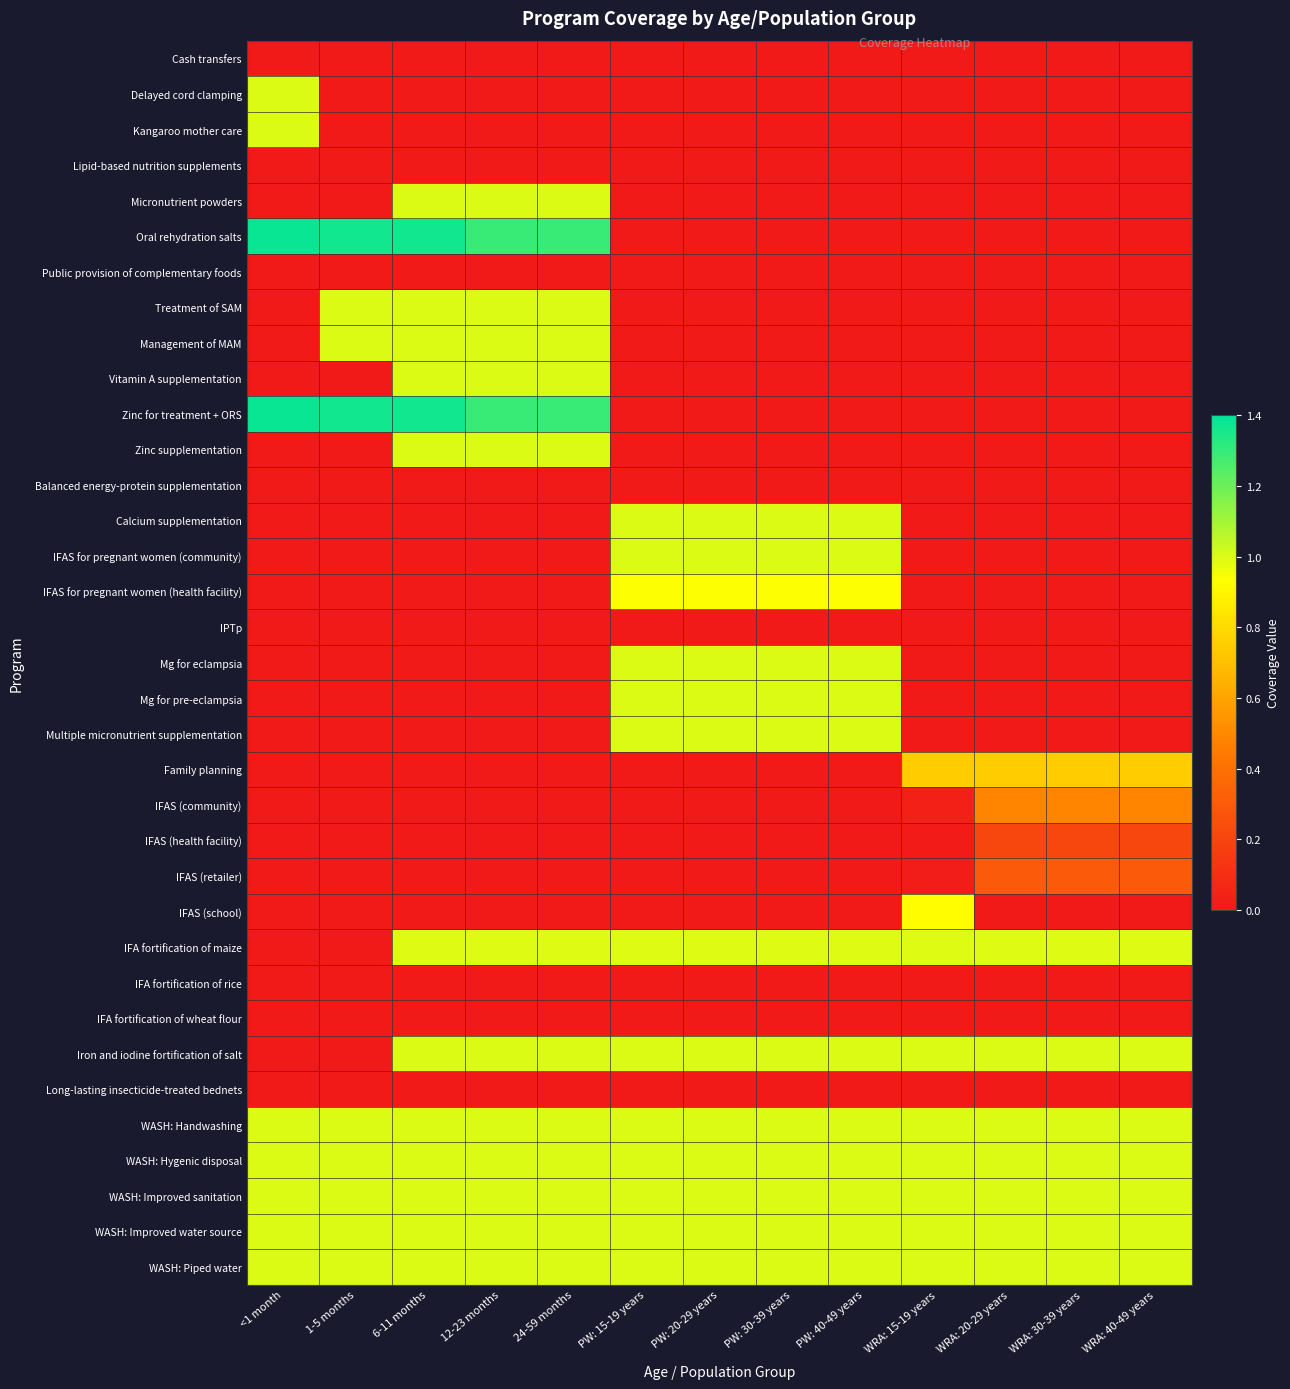

Reading left to right, extract all data points from this chart.

Cash transfers: <1 month=0.0	1-5 months=0.0	6-11 months=0.0	12-23 months=0.0	24-59 months=0.0	PW: 15-19 years=0.0	PW: 20-29 years=0.0	PW: 30-39 years=0.0	PW: 40-49 years=0.0	WRA: 15-19 years=0.0	WRA: 20-29 years=0.0	WRA: 30-39 years=0.0	WRA: 40-49 years=0.0
Delayed cord clamping: <1 month=1.0	1-5 months=0.0	6-11 months=0.0	12-23 months=0.0	24-59 months=0.0	PW: 15-19 years=0.0	PW: 20-29 years=0.0	PW: 30-39 years=0.0	PW: 40-49 years=0.0	WRA: 15-19 years=0.0	WRA: 20-29 years=0.0	WRA: 30-39 years=0.0	WRA: 40-49 years=0.0
Kangaroo mother care: <1 month=1.0	1-5 months=0.0	6-11 months=0.0	12-23 months=0.0	24-59 months=0.0	PW: 15-19 years=0.0	PW: 20-29 years=0.0	PW: 30-39 years=0.0	PW: 40-49 years=0.0	WRA: 15-19 years=0.0	WRA: 20-29 years=0.0	WRA: 30-39 years=0.0	WRA: 40-49 years=0.0
Lipid-based nutrition supplements: <1 month=0.0	1-5 months=0.0	6-11 months=0.0	12-23 months=0.0	24-59 months=0.0	PW: 15-19 years=0.0	PW: 20-29 years=0.0	PW: 30-39 years=0.0	PW: 40-49 years=0.0	WRA: 15-19 years=0.0	WRA: 20-29 years=0.0	WRA: 30-39 years=0.0	WRA: 40-49 years=0.0
Micronutrient powders: <1 month=0.0	1-5 months=0.0	6-11 months=1.0	12-23 months=1.0	24-59 months=1.0	PW: 15-19 years=0.0	PW: 20-29 years=0.0	PW: 30-39 years=0.0	PW: 40-49 years=0.0	WRA: 15-19 years=0.0	WRA: 20-29 years=0.0	WRA: 30-39 years=0.0	WRA: 40-49 years=0.0
Oral rehydration salts: <1 month=1.4	1-5 months=1.4	6-11 months=1.4	12-23 months=1.3	24-59 months=1.3	PW: 15-19 years=0.0	PW: 20-29 years=0.0	PW: 30-39 years=0.0	PW: 40-49 years=0.0	WRA: 15-19 years=0.0	WRA: 20-29 years=0.0	WRA: 30-39 years=0.0	WRA: 40-49 years=0.0
Public provision of complementary foods: <1 month=0.0	1-5 months=0.0	6-11 months=0.0	12-23 months=0.0	24-59 months=0.0	PW: 15-19 years=0.0	PW: 20-29 years=0.0	PW: 30-39 years=0.0	PW: 40-49 years=0.0	WRA: 15-19 years=0.0	WRA: 20-29 years=0.0	WRA: 30-39 years=0.0	WRA: 40-49 years=0.0
Treatment of SAM: <1 month=0.0	1-5 months=1.0	6-11 months=1.0	12-23 months=1.0	24-59 months=1.0	PW: 15-19 years=0.0	PW: 20-29 years=0.0	PW: 30-39 years=0.0	PW: 40-49 years=0.0	WRA: 15-19 years=0.0	WRA: 20-29 years=0.0	WRA: 30-39 years=0.0	WRA: 40-49 years=0.0
Management of MAM: <1 month=0.0	1-5 months=1.0	6-11 months=1.0	12-23 months=1.0	24-59 months=1.0	PW: 15-19 years=0.0	PW: 20-29 years=0.0	PW: 30-39 years=0.0	PW: 40-49 years=0.0	WRA: 15-19 years=0.0	WRA: 20-29 years=0.0	WRA: 30-39 years=0.0	WRA: 40-49 years=0.0
Vitamin A supplementation: <1 month=0.0	1-5 months=0.0	6-11 months=1.0	12-23 months=1.0	24-59 months=1.0	PW: 15-19 years=0.0	PW: 20-29 years=0.0	PW: 30-39 years=0.0	PW: 40-49 years=0.0	WRA: 15-19 years=0.0	WRA: 20-29 years=0.0	WRA: 30-39 years=0.0	WRA: 40-49 years=0.0
Zinc for treatment + ORS: <1 month=1.4	1-5 months=1.4	6-11 months=1.4	12-23 months=1.3	24-59 months=1.3	PW: 15-19 years=0.0	PW: 20-29 years=0.0	PW: 30-39 years=0.0	PW: 40-49 years=0.0	WRA: 15-19 years=0.0	WRA: 20-29 years=0.0	WRA: 30-39 years=0.0	WRA: 40-49 years=0.0
Zinc supplementation: <1 month=0.0	1-5 months=0.0	6-11 months=1.0	12-23 months=1.0	24-59 months=1.0	PW: 15-19 years=0.0	PW: 20-29 years=0.0	PW: 30-39 years=0.0	PW: 40-49 years=0.0	WRA: 15-19 years=0.0	WRA: 20-29 years=0.0	WRA: 30-39 years=0.0	WRA: 40-49 years=0.0
Balanced energy-protein supplementation: <1 month=0.0	1-5 months=0.0	6-11 months=0.0	12-23 months=0.0	24-59 months=0.0	PW: 15-19 years=0.0	PW: 20-29 years=0.0	PW: 30-39 years=0.0	PW: 40-49 years=0.0	WRA: 15-19 years=0.0	WRA: 20-29 years=0.0	WRA: 30-39 years=0.0	WRA: 40-49 years=0.0
Calcium supplementation: <1 month=0.0	1-5 months=0.0	6-11 months=0.0	12-23 months=0.0	24-59 months=0.0	PW: 15-19 years=1.0	PW: 20-29 years=1.0	PW: 30-39 years=1.0	PW: 40-49 years=1.0	WRA: 15-19 years=0.0	WRA: 20-29 years=0.0	WRA: 30-39 years=0.0	WRA: 40-49 years=0.0
IFAS for pregnant women (community): <1 month=0.0	1-5 months=0.0	6-11 months=0.0	12-23 months=0.0	24-59 months=0.0	PW: 15-19 years=1.0	PW: 20-29 years=1.0	PW: 30-39 years=1.0	PW: 40-49 years=1.0	WRA: 15-19 years=0.0	WRA: 20-29 years=0.0	WRA: 30-39 years=0.0	WRA: 40-49 years=0.0
IFAS for pregnant women (health facility): <1 month=0.0	1-5 months=0.0	6-11 months=0.0	12-23 months=0.0	24-59 months=0.0	PW: 15-19 years=0.9	PW: 20-29 years=0.9	PW: 30-39 years=0.9	PW: 40-49 years=0.9	WRA: 15-19 years=0.0	WRA: 20-29 years=0.0	WRA: 30-39 years=0.0	WRA: 40-49 years=0.0
IPTp: <1 month=0.0	1-5 months=0.0	6-11 months=0.0	12-23 months=0.0	24-59 months=0.0	PW: 15-19 years=0.0	PW: 20-29 years=0.0	PW: 30-39 years=0.0	PW: 40-49 years=0.0	WRA: 15-19 years=0.0	WRA: 20-29 years=0.0	WRA: 30-39 years=0.0	WRA: 40-49 years=0.0
Mg for eclampsia: <1 month=0.0	1-5 months=0.0	6-11 months=0.0	12-23 months=0.0	24-59 months=0.0	PW: 15-19 years=1.0	PW: 20-29 years=1.0	PW: 30-39 years=1.0	PW: 40-49 years=1.0	WRA: 15-19 years=0.0	WRA: 20-29 years=0.0	WRA: 30-39 years=0.0	WRA: 40-49 years=0.0
Mg for pre-eclampsia: <1 month=0.0	1-5 months=0.0	6-11 months=0.0	12-23 months=0.0	24-59 months=0.0	PW: 15-19 years=1.0	PW: 20-29 years=1.0	PW: 30-39 years=1.0	PW: 40-49 years=1.0	WRA: 15-19 years=0.0	WRA: 20-29 years=0.0	WRA: 30-39 years=0.0	WRA: 40-49 years=0.0
Multiple micronutrient supplementation: <1 month=0.0	1-5 months=0.0	6-11 months=0.0	12-23 months=0.0	24-59 months=0.0	PW: 15-19 years=1.0	PW: 20-29 years=1.0	PW: 30-39 years=1.0	PW: 40-49 years=1.0	WRA: 15-19 years=0.0	WRA: 20-29 years=0.0	WRA: 30-39 years=0.0	WRA: 40-49 years=0.0
Family planning: <1 month=0.0	1-5 months=0.0	6-11 months=0.0	12-23 months=0.0	24-59 months=0.0	PW: 15-19 years=0.0	PW: 20-29 years=0.0	PW: 30-39 years=0.0	PW: 40-49 years=0.0	WRA: 15-19 years=0.7	WRA: 20-29 years=0.7	WRA: 30-39 years=0.7	WRA: 40-49 years=0.7
IFAS (community): <1 month=0.0	1-5 months=0.0	6-11 months=0.0	12-23 months=0.0	24-59 months=0.0	PW: 15-19 years=0.0	PW: 20-29 years=0.0	PW: 30-39 years=0.0	PW: 40-49 years=0.0	WRA: 15-19 years=0.0	WRA: 20-29 years=0.5	WRA: 30-39 years=0.5	WRA: 40-49 years=0.5
IFAS (health facility): <1 month=0.0	1-5 months=0.0	6-11 months=0.0	12-23 months=0.0	24-59 months=0.0	PW: 15-19 years=0.0	PW: 20-29 years=0.0	PW: 30-39 years=0.0	PW: 40-49 years=0.0	WRA: 15-19 years=0.0	WRA: 20-29 years=0.2	WRA: 30-39 years=0.2	WRA: 40-49 years=0.2
IFAS (retailer): <1 month=0.0	1-5 months=0.0	6-11 months=0.0	12-23 months=0.0	24-59 months=0.0	PW: 15-19 years=0.0	PW: 20-29 years=0.0	PW: 30-39 years=0.0	PW: 40-49 years=0.0	WRA: 15-19 years=0.0	WRA: 20-29 years=0.3	WRA: 30-39 years=0.3	WRA: 40-49 years=0.3
IFAS (school): <1 month=0.0	1-5 months=0.0	6-11 months=0.0	12-23 months=0.0	24-59 months=0.0	PW: 15-19 years=0.0	PW: 20-29 years=0.0	PW: 30-39 years=0.0	PW: 40-49 years=0.0	WRA: 15-19 years=0.9	WRA: 20-29 years=0.0	WRA: 30-39 years=0.0	WRA: 40-49 years=0.0
IFA fortification of maize: <1 month=0.0	1-5 months=0.0	6-11 months=1.0	12-23 months=1.0	24-59 months=1.0	PW: 15-19 years=1.0	PW: 20-29 years=1.0	PW: 30-39 years=1.0	PW: 40-49 years=1.0	WRA: 15-19 years=1.0	WRA: 20-29 years=1.0	WRA: 30-39 years=1.0	WRA: 40-49 years=1.0
IFA fortification of rice: <1 month=0.0	1-5 months=0.0	6-11 months=0.0	12-23 months=0.0	24-59 months=0.0	PW: 15-19 years=0.0	PW: 20-29 years=0.0	PW: 30-39 years=0.0	PW: 40-49 years=0.0	WRA: 15-19 years=0.0	WRA: 20-29 years=0.0	WRA: 30-39 years=0.0	WRA: 40-49 years=0.0
IFA fortification of wheat flour: <1 month=0.0	1-5 months=0.0	6-11 months=0.0	12-23 months=0.0	24-59 months=0.0	PW: 15-19 years=0.0	PW: 20-29 years=0.0	PW: 30-39 years=0.0	PW: 40-49 years=0.0	WRA: 15-19 years=0.0	WRA: 20-29 years=0.0	WRA: 30-39 years=0.0	WRA: 40-49 years=0.0
Iron and iodine fortification of salt: <1 month=0.0	1-5 months=0.0	6-11 months=1.0	12-23 months=1.0	24-59 months=1.0	PW: 15-19 years=1.0	PW: 20-29 years=1.0	PW: 30-39 years=1.0	PW: 40-49 years=1.0	WRA: 15-19 years=1.0	WRA: 20-29 years=1.0	WRA: 30-39 years=1.0	WRA: 40-49 years=1.0
Long-lasting insecticide-treated bednets: <1 month=0.0	1-5 months=0.0	6-11 months=0.0	12-23 months=0.0	24-59 months=0.0	PW: 15-19 years=0.0	PW: 20-29 years=0.0	PW: 30-39 years=0.0	PW: 40-49 years=0.0	WRA: 15-19 years=0.0	WRA: 20-29 years=0.0	WRA: 30-39 years=0.0	WRA: 40-49 years=0.0
WASH: Handwashing: <1 month=1.0	1-5 months=1.0	6-11 months=1.0	12-23 months=1.0	24-59 months=1.0	PW: 15-19 years=1.0	PW: 20-29 years=1.0	PW: 30-39 years=1.0	PW: 40-49 years=1.0	WRA: 15-19 years=1.0	WRA: 20-29 years=1.0	WRA: 30-39 years=1.0	WRA: 40-49 years=1.0
WASH: Hygenic disposal: <1 month=1.0	1-5 months=1.0	6-11 months=1.0	12-23 months=1.0	24-59 months=1.0	PW: 15-19 years=1.0	PW: 20-29 years=1.0	PW: 30-39 years=1.0	PW: 40-49 years=1.0	WRA: 15-19 years=1.0	WRA: 20-29 years=1.0	WRA: 30-39 years=1.0	WRA: 40-49 years=1.0
WASH: Improved sanitation: <1 month=1.0	1-5 months=1.0	6-11 months=1.0	12-23 months=1.0	24-59 months=1.0	PW: 15-19 years=1.0	PW: 20-29 years=1.0	PW: 30-39 years=1.0	PW: 40-49 years=1.0	WRA: 15-19 years=1.0	WRA: 20-29 years=1.0	WRA: 30-39 years=1.0	WRA: 40-49 years=1.0
WASH: Improved water source: <1 month=1.0	1-5 months=1.0	6-11 months=1.0	12-23 months=1.0	24-59 months=1.0	PW: 15-19 years=1.0	PW: 20-29 years=1.0	PW: 30-39 years=1.0	PW: 40-49 years=1.0	WRA: 15-19 years=1.0	WRA: 20-29 years=1.0	WRA: 30-39 years=1.0	WRA: 40-49 years=1.0
WASH: Piped water: <1 month=1.0	1-5 months=1.0	6-11 months=1.0	12-23 months=1.0	24-59 months=1.0	PW: 15-19 years=1.0	PW: 20-29 years=1.0	PW: 30-39 years=1.0	PW: 40-49 years=1.0	WRA: 15-19 years=1.0	WRA: 20-29 years=1.0	WRA: 30-39 years=1.0	WRA: 40-49 years=1.0